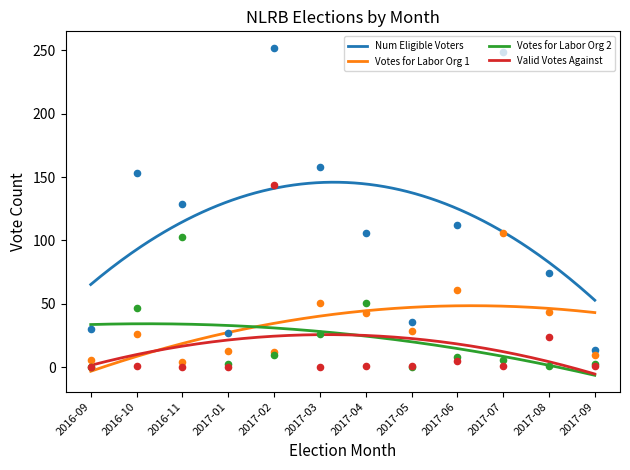

What is the total value across all series at 2017-05?

66